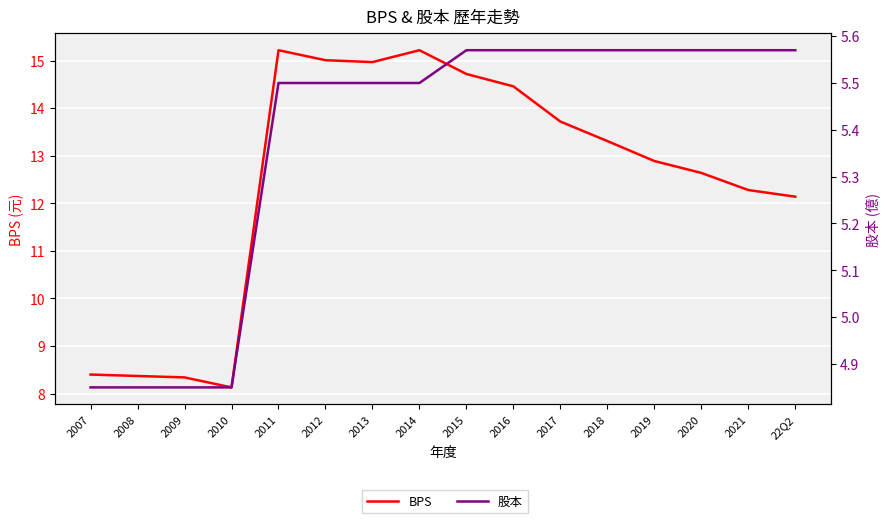

What position from the right is 2008?

15